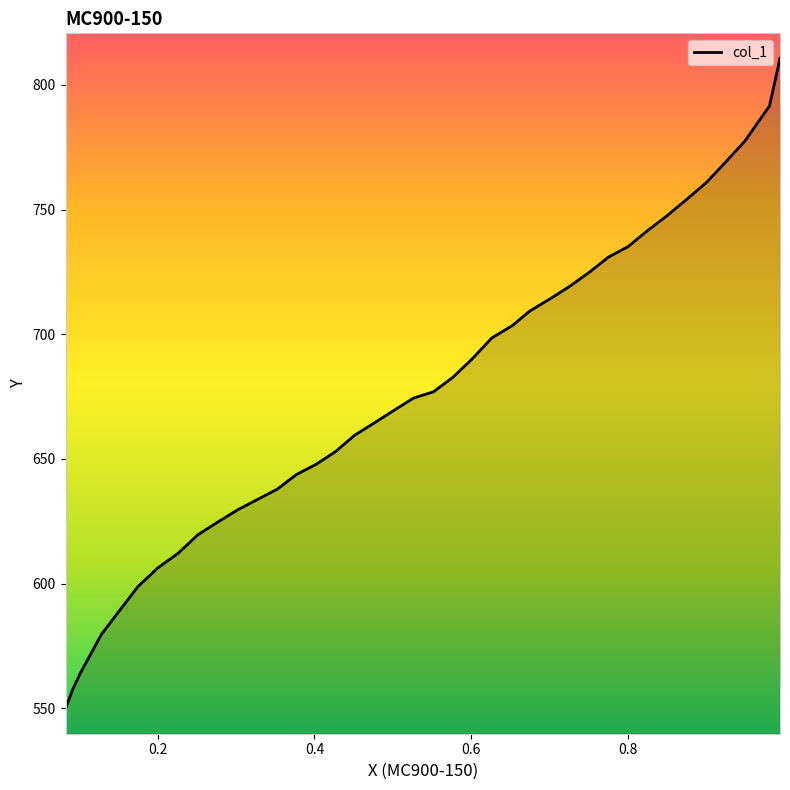

Between 0.4512 and 0.8, which is larger?

0.8